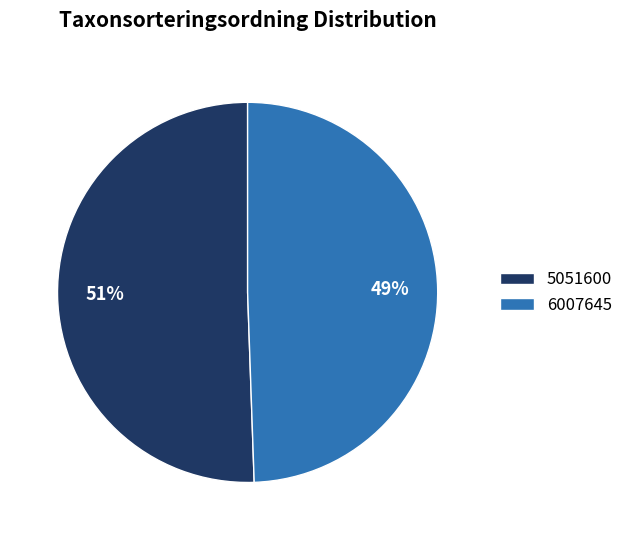

What is the largest slice in the pie chart?

5051600